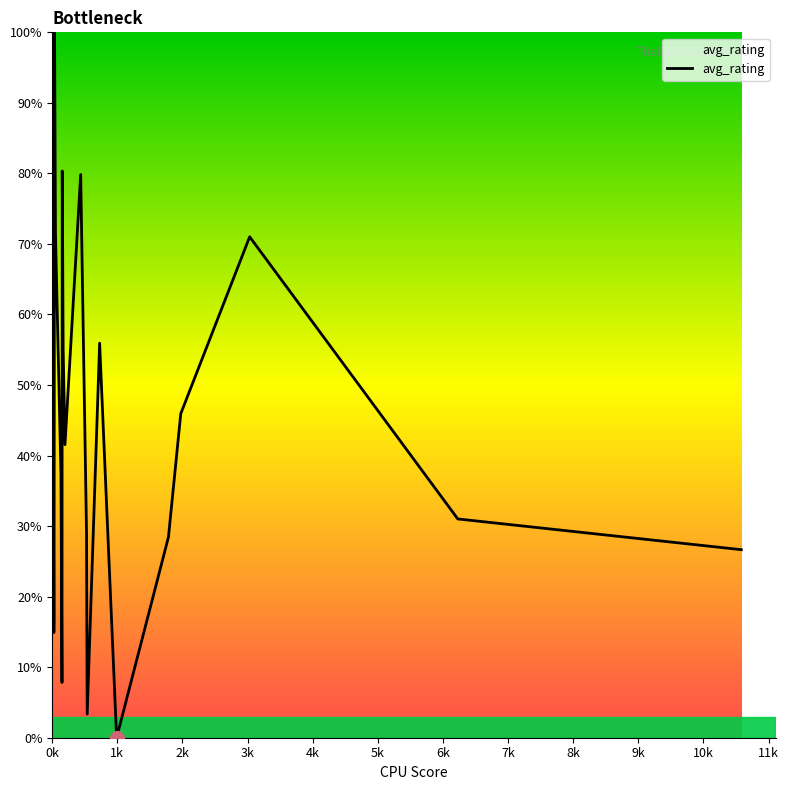

How many interior local peaks (higher than both neighbors) does the data have?

5